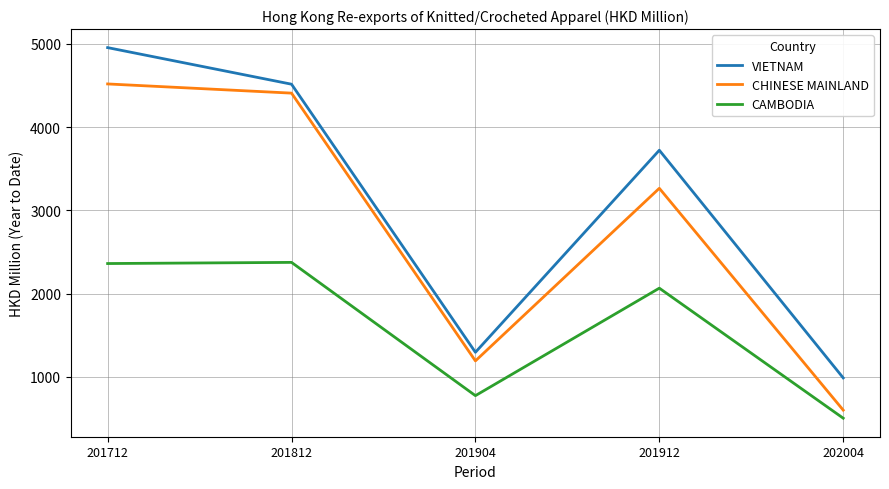

True or false: CHINESE MAINLAND and VIETNAM cross at least once.

False